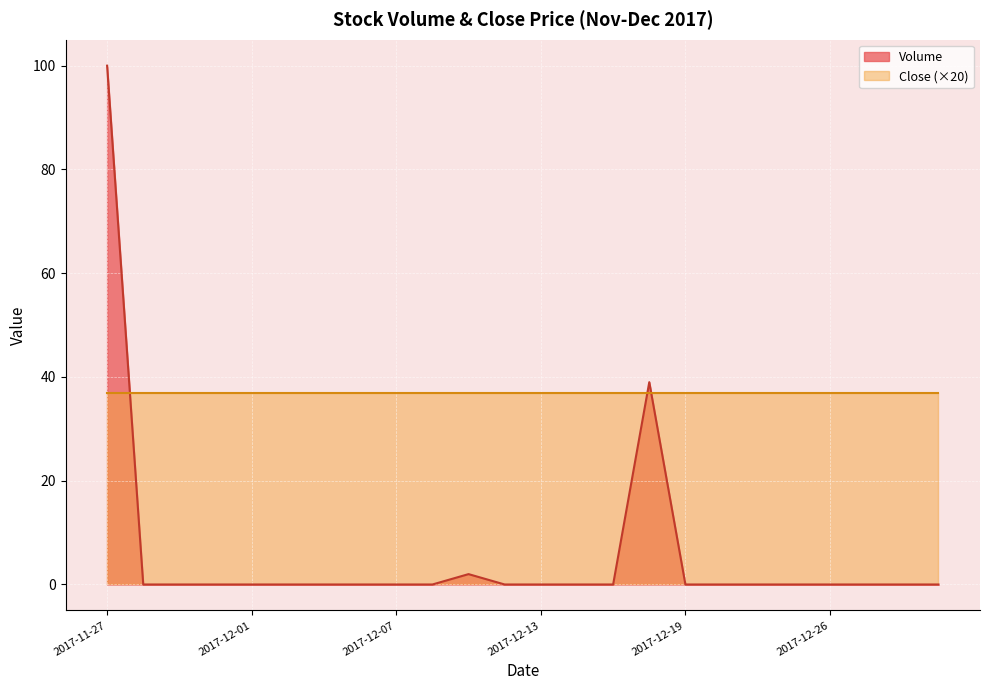

The value at 2017-12-29 is 0. True or false?

True